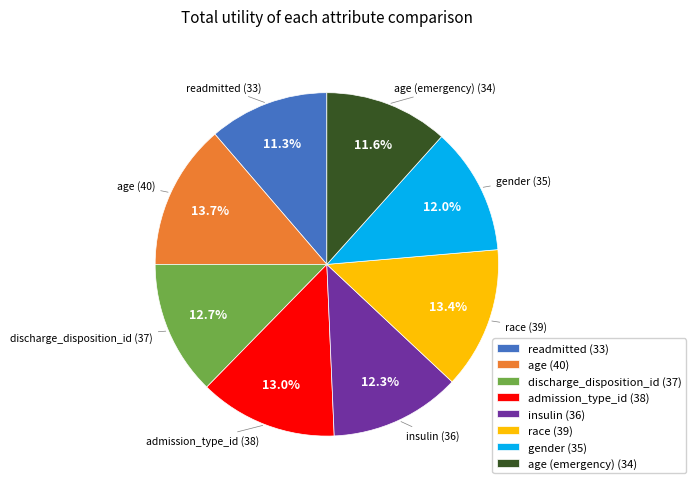

What portion of the pie excludes race (39)?

86.6%